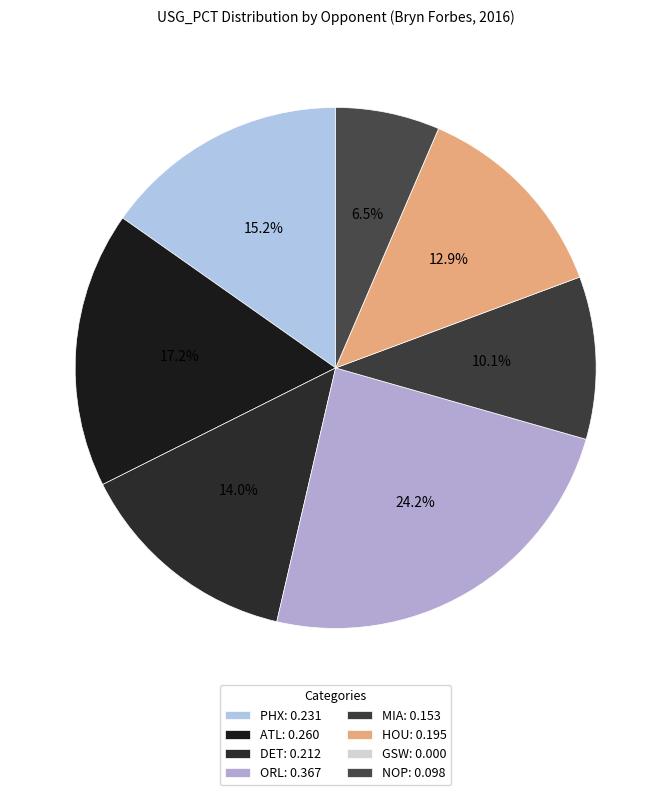

Is MIA the majority of the pie?

No